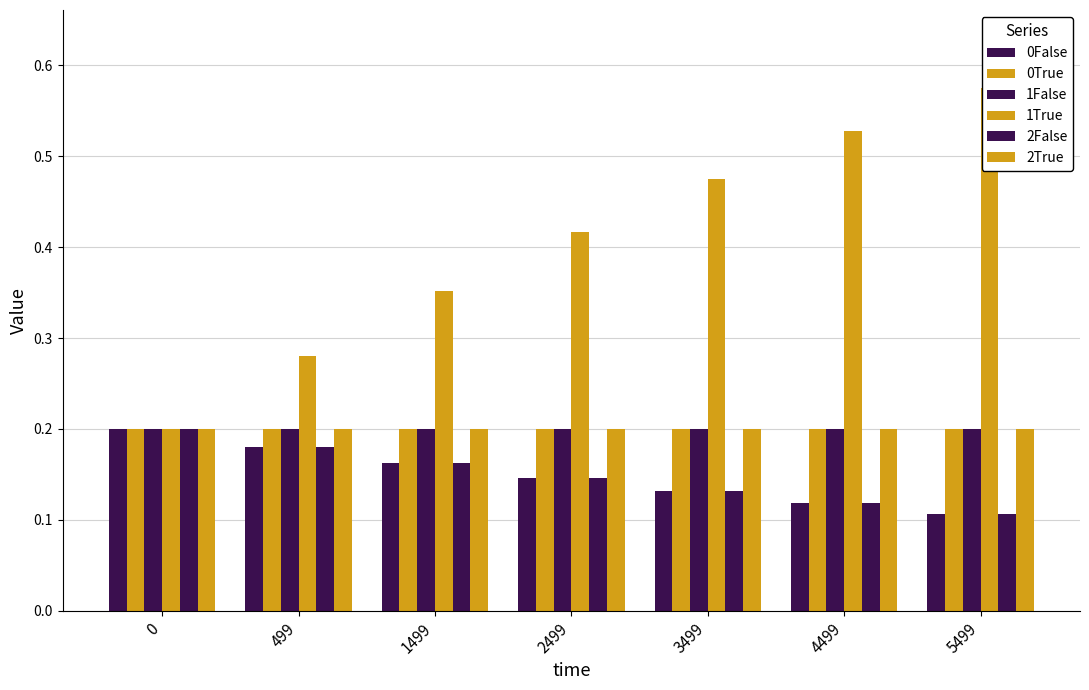

What is the sum of all 1False values?

1.4